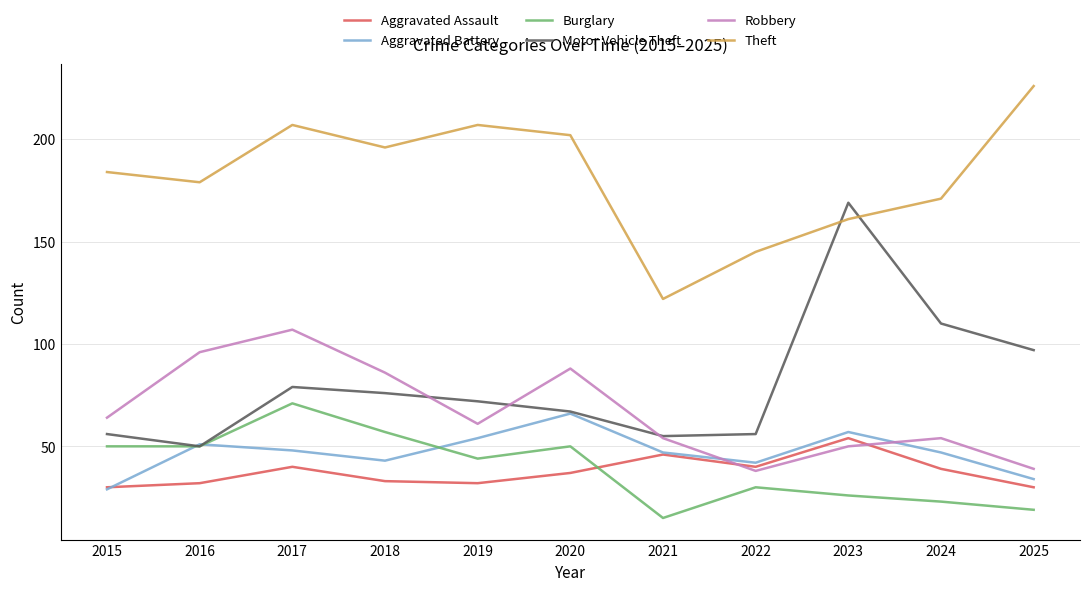

What is the difference between the second highest and minimum values in the Theft series?

85